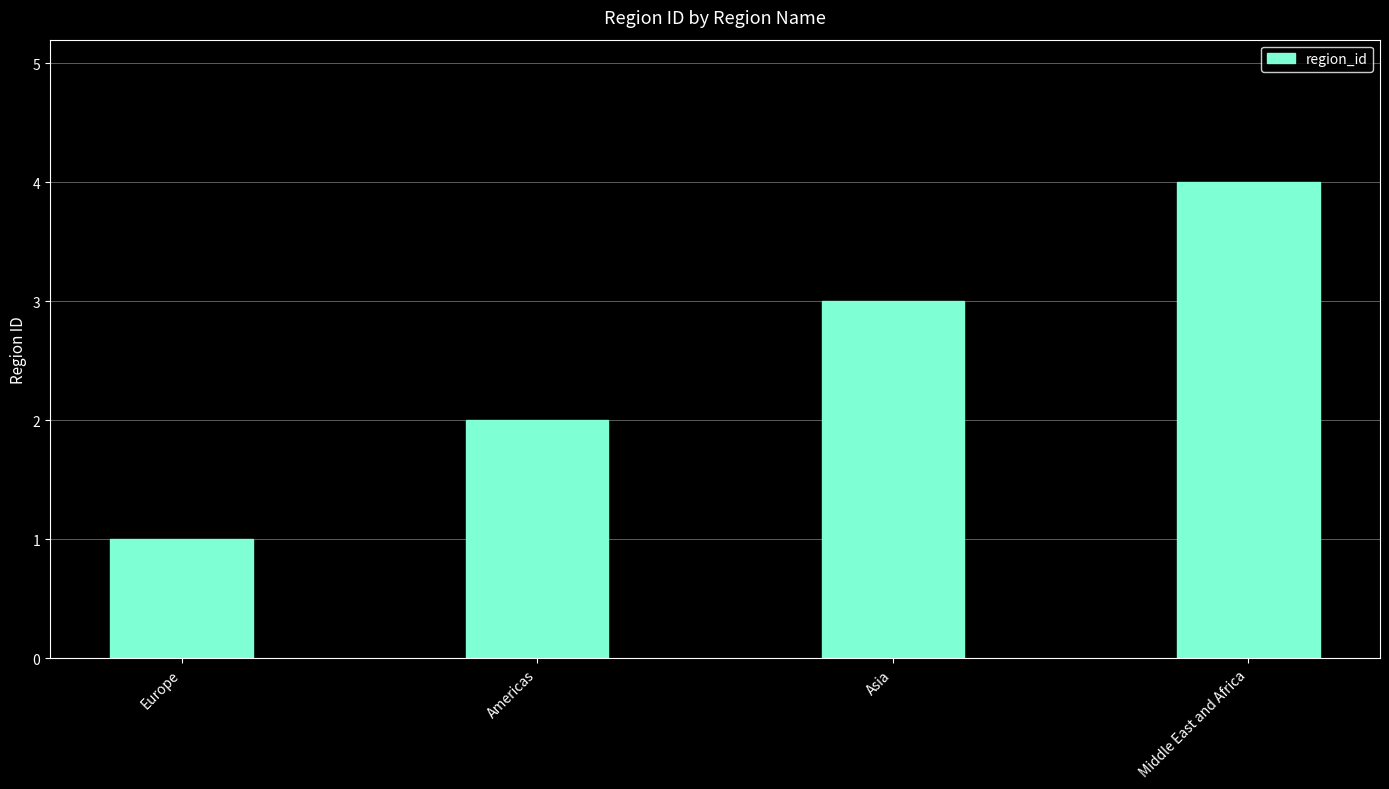

Approximately how many times larger is the value at Europe compared to Americas?

0.5